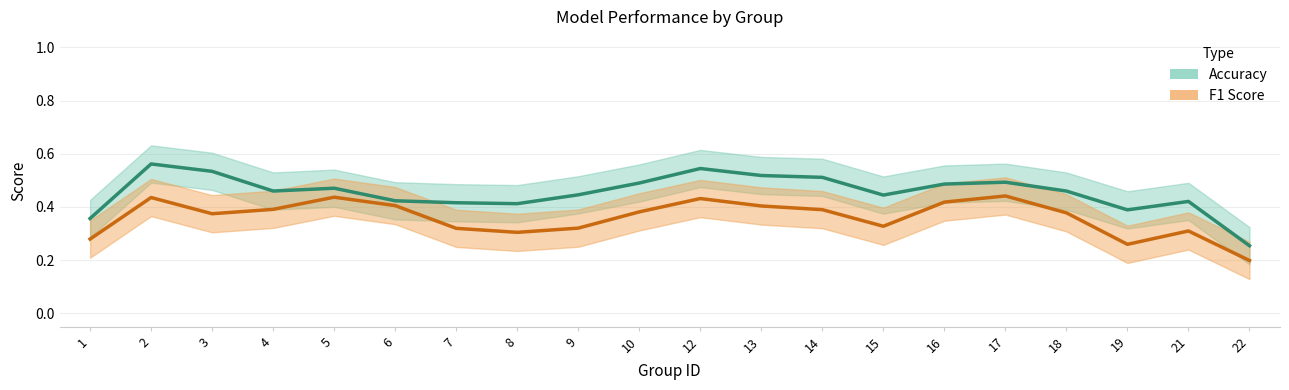

Is this an area chart (filled region under the line)?

No